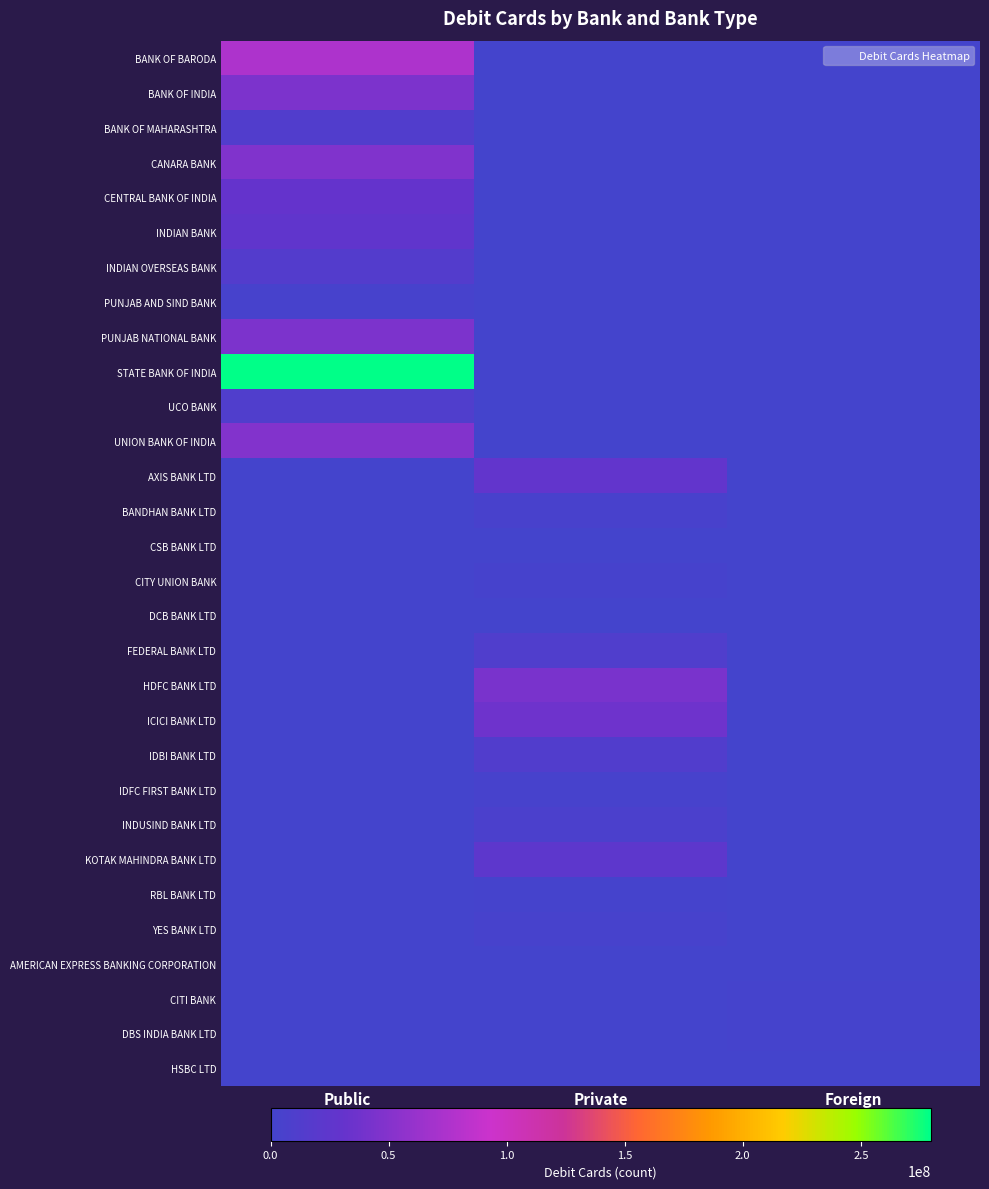

Reading left to right, transcribe all the data shown in this chart.

BANK OF BARODA: Public=75272375	Private=0	Foreign=0
BANK OF INDIA: Public=44965718	Private=0	Foreign=0
BANK OF MAHARASHTRA: Public=12382388	Private=0	Foreign=0
CANARA BANK: Public=47155319	Private=0	Foreign=0
CENTRAL BANK OF INDIA: Public=30407359	Private=0	Foreign=0
INDIAN BANK: Public=27095159	Private=0	Foreign=0
INDIAN OVERSEAS BANK: Public=14617281	Private=0	Foreign=0
PUNJAB AND SIND BANK: Public=3583157	Private=0	Foreign=0
PUNJAB NATIONAL BANK: Public=45677227	Private=0	Foreign=0
STATE BANK OF INDIA: Public=279530049	Private=0	Foreign=0
UCO BANK: Public=11370697	Private=0	Foreign=0
UNION BANK OF INDIA: Public=48242120	Private=0	Foreign=0
AXIS BANK LTD: Public=0	Private=27912443	Foreign=0
BANDHAN BANK LTD: Public=0	Private=5015559	Foreign=0
CSB BANK LTD: Public=0	Private=809076	Foreign=0
CITY UNION BANK: Public=0	Private=2617303	Foreign=0
DCB BANK LTD: Public=0	Private=864615	Foreign=0
FEDERAL BANK LTD: Public=0	Private=11406240	Foreign=0
HDFC BANK LTD: Public=0	Private=43572256	Foreign=0
ICICI BANK LTD: Public=0	Private=36751248	Foreign=0
IDBI BANK LTD: Public=0	Private=12939701	Foreign=0
IDFC FIRST BANK LTD: Public=0	Private=4183935	Foreign=0
INDUSIND BANK LTD: Public=0	Private=7067037	Foreign=0
KOTAK MAHINDRA BANK LTD: Public=0	Private=23883034	Foreign=0
RBL BANK LTD: Public=0	Private=1333257	Foreign=0
YES BANK LTD: Public=0	Private=3682345	Foreign=0
AMERICAN EXPRESS BANKING CORPORATION: Public=0	Private=0	Foreign=0
CITI BANK: Public=0	Private=0	Foreign=1424091
DBS INDIA BANK LTD: Public=0	Private=0	Foreign=2115415
HSBC LTD: Public=0	Private=0	Foreign=517950